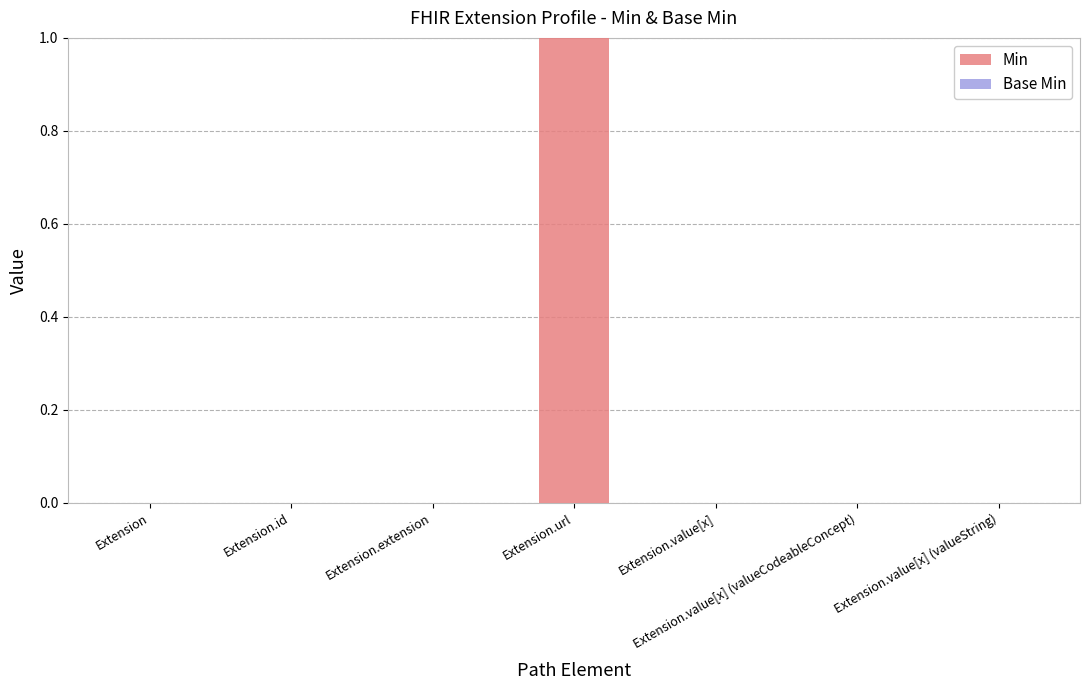

List the series in order of their peak value, highest first.

Min, Base Min